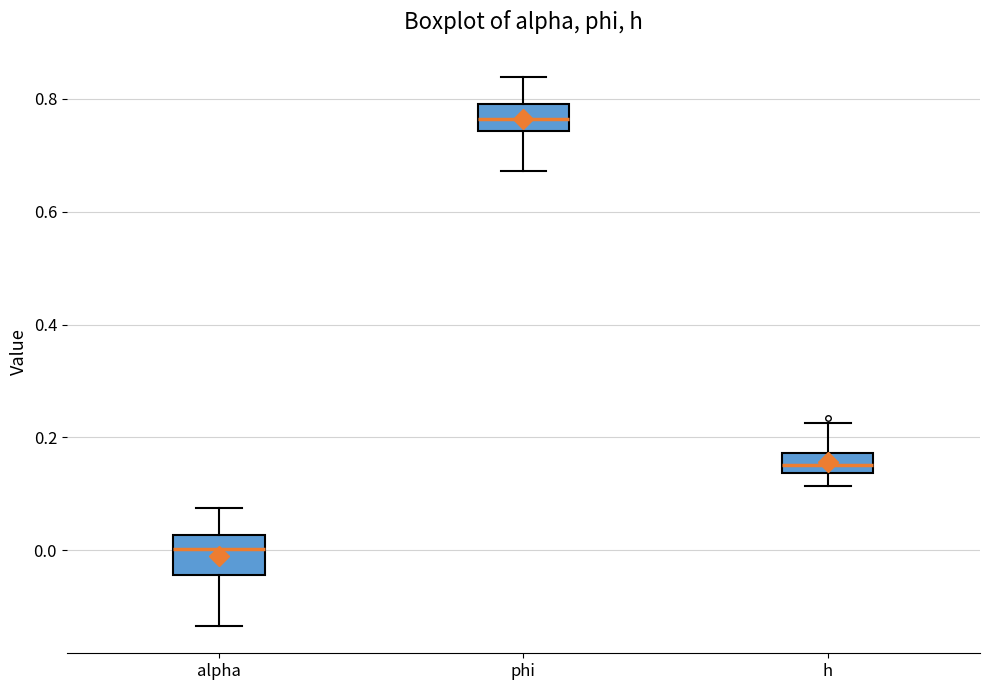

Reading left to right, read every box against the y-axis: the position of its median line, the range the box covers, and the ends of its whiskers. The values are not printed on the chart, so give them approximately, as read against the axis.

alpha: median 0.00, box -0.04 to 0.02, whiskers -0.14 to 0.08
phi: median 0.76, box 0.74 to 0.80, whiskers 0.68 to 0.84
h: median 0.16, box 0.14 to 0.18, whiskers 0.12 to 0.22